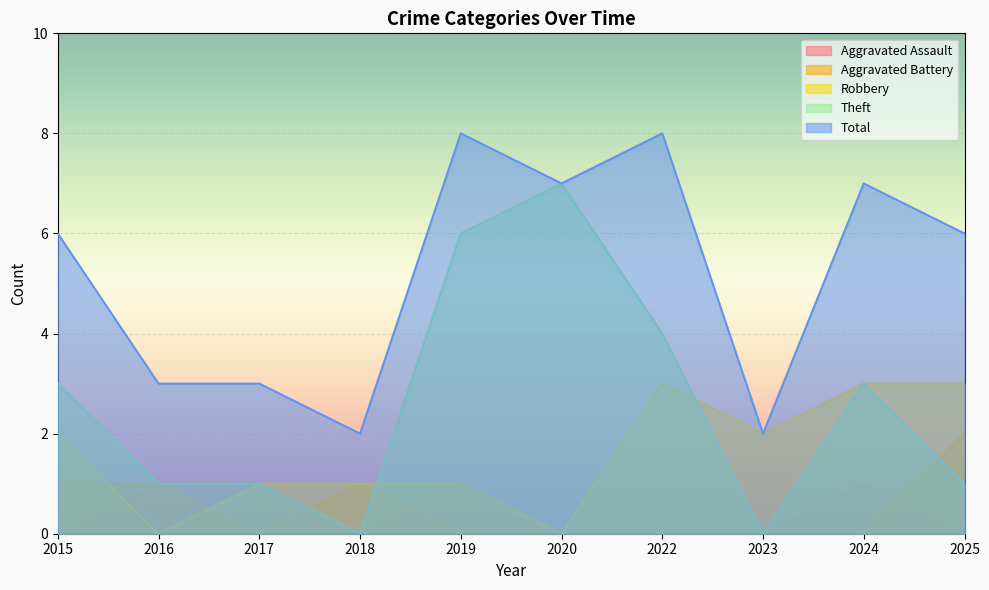

Which category has the highest value in the Theft series?

2020